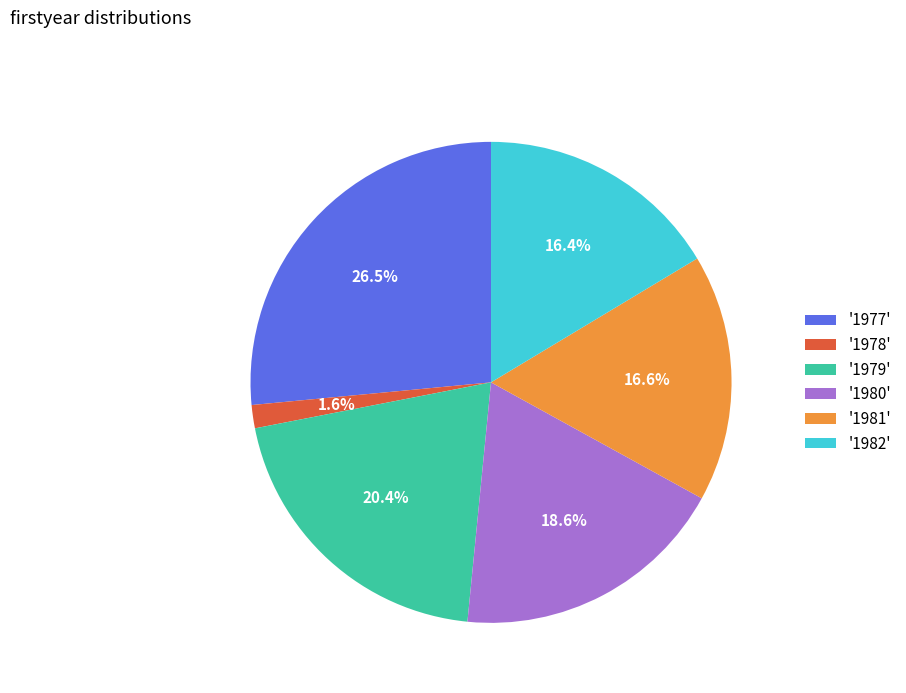

Is there a majority slice in this chart?

No